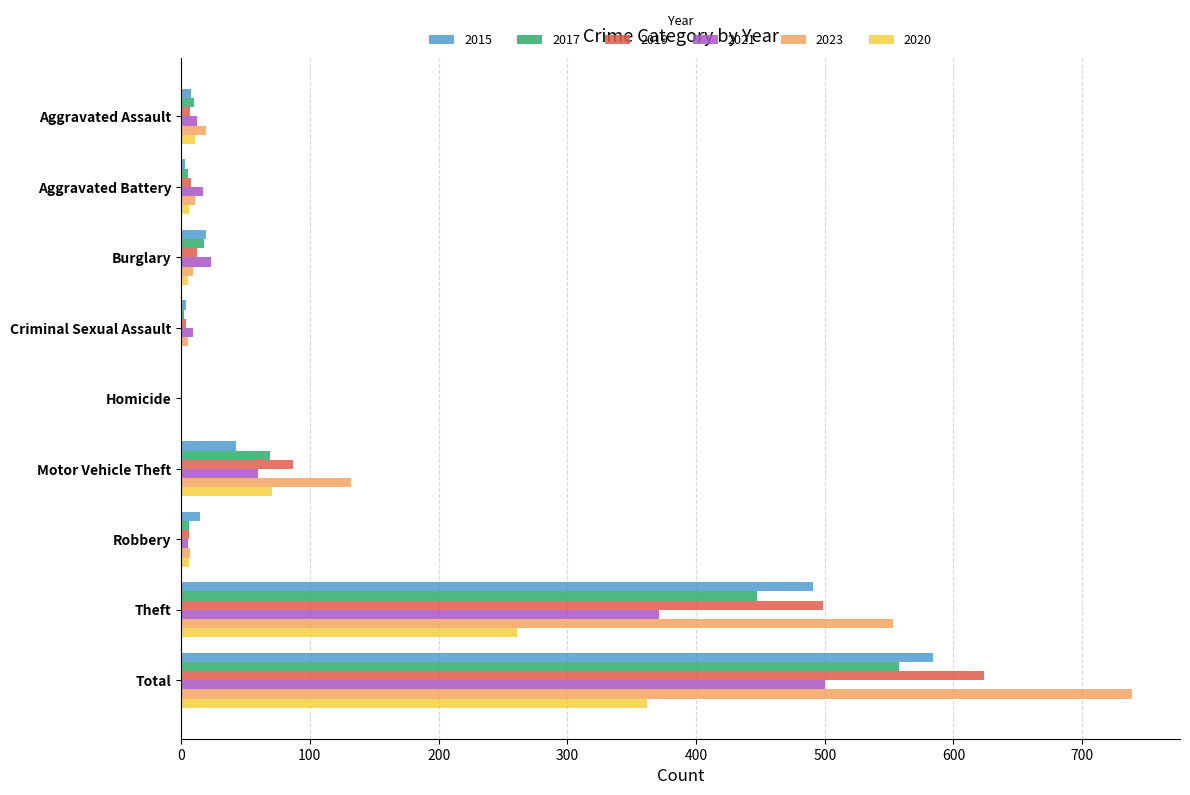

Which series has the largest total across all categories?

2023